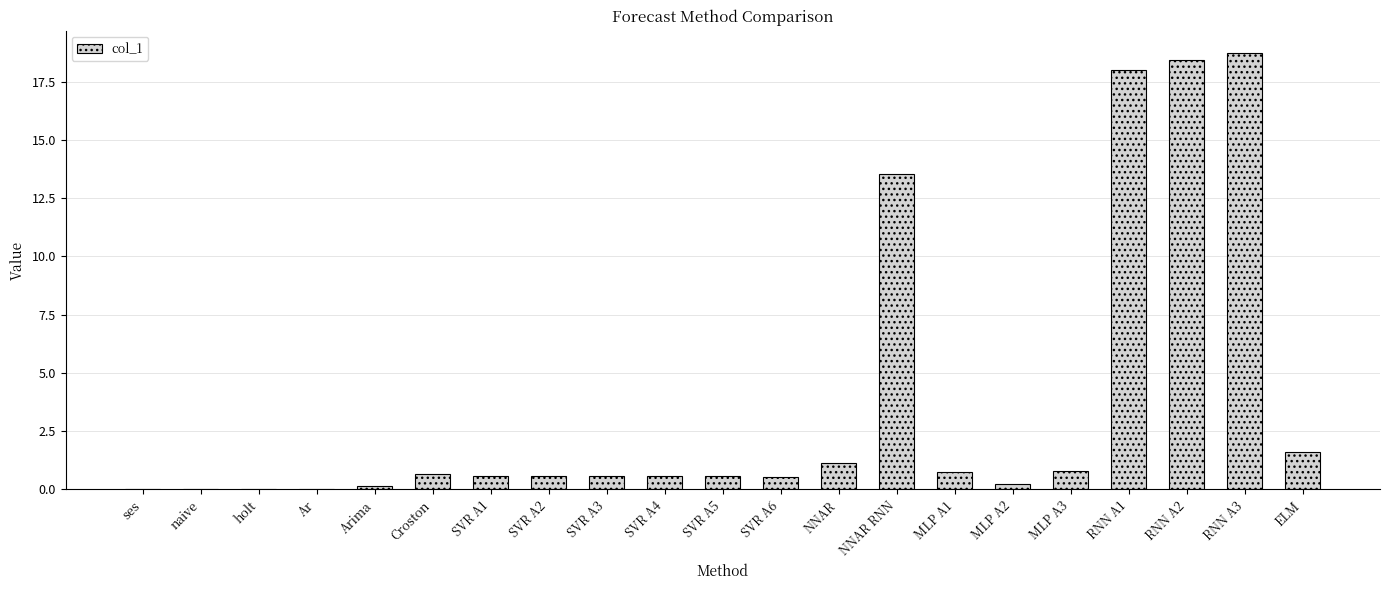

Are the bars horizontal?

No